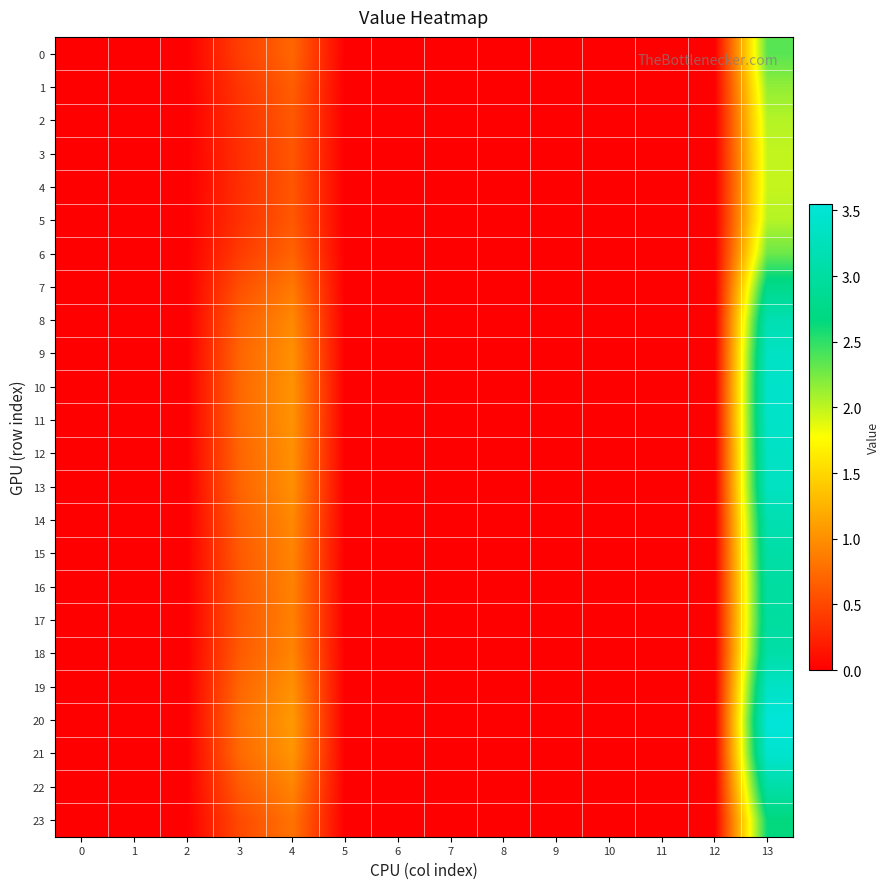

Which series has the largest total across all categories?

20